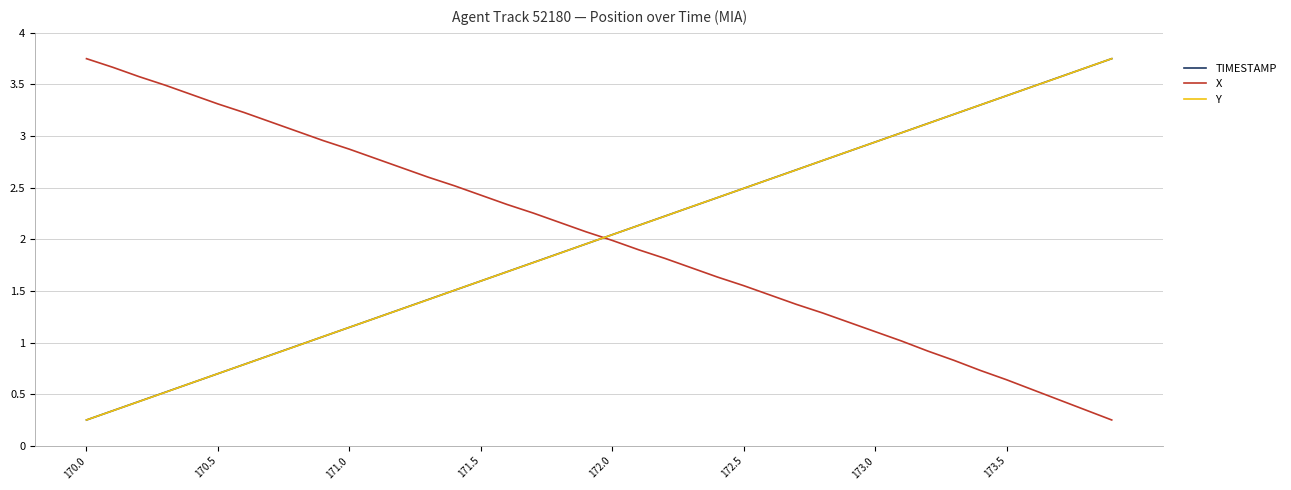

True or false: Y has more than 1 points higher than both neighbors.

False